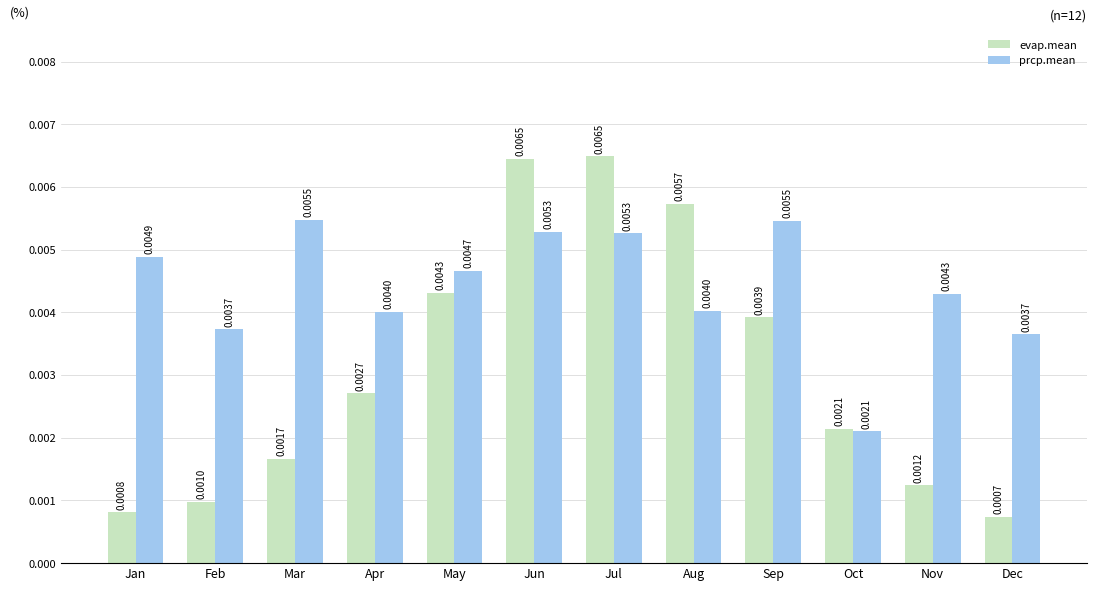

List the series in order of their peak value, highest first.

evap.mean, prcp.mean